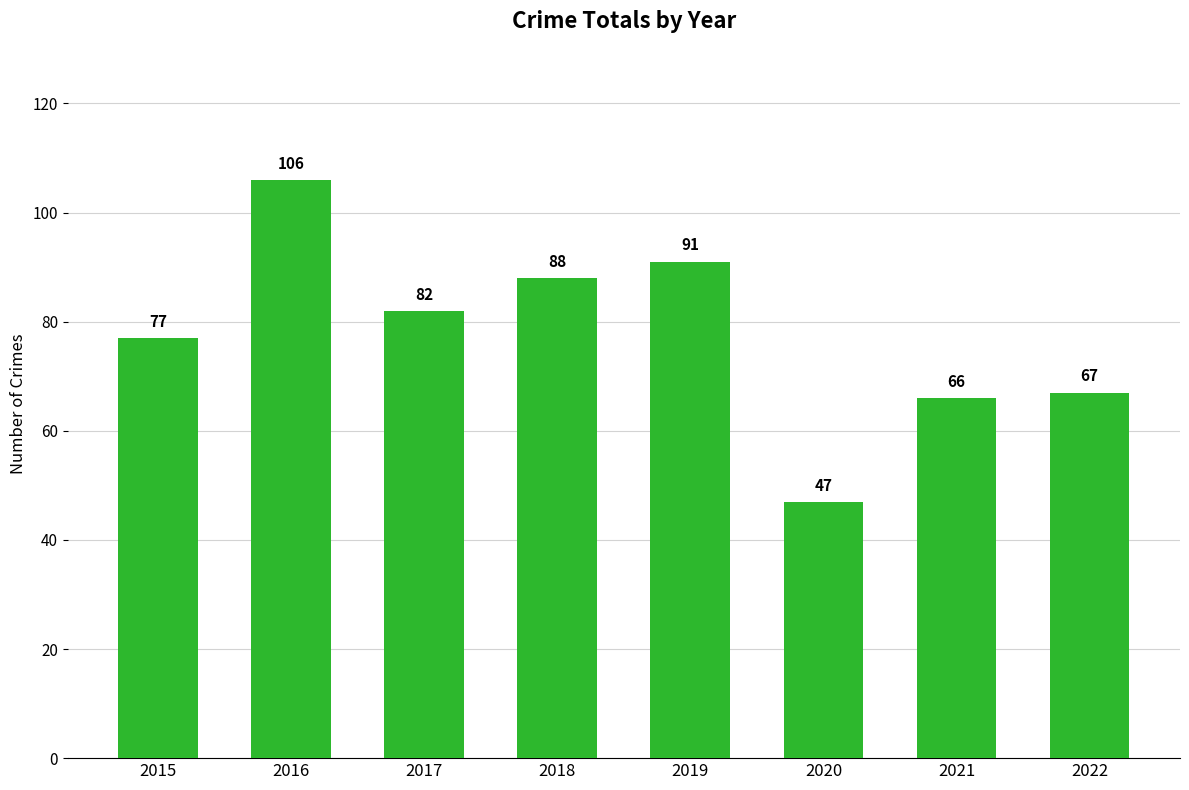

What is the value of the 8th bar from the left?

67